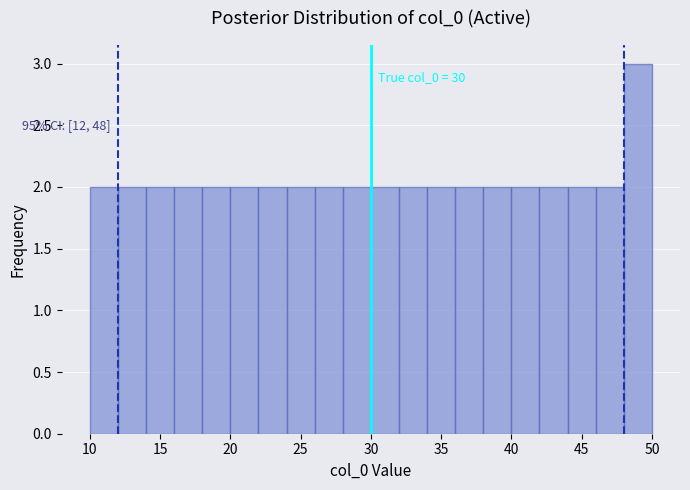

Over which range of the x-axis is the bar tallest?

48 to 50